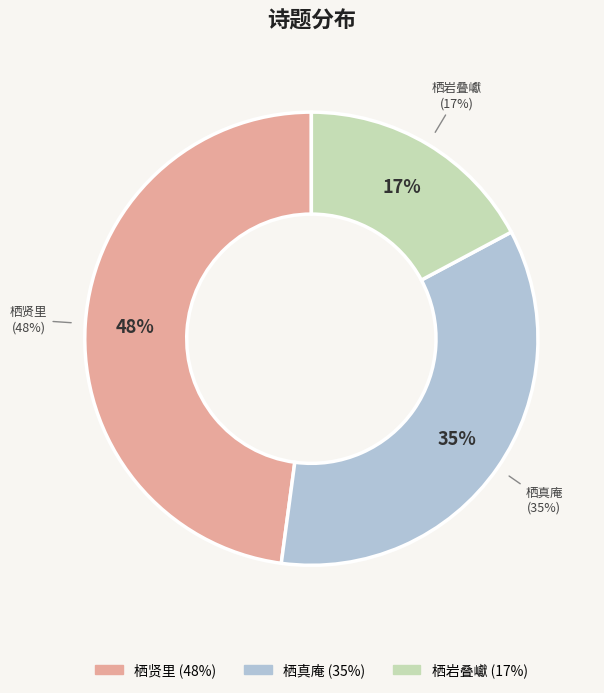

What percentage is the 蒲州八咏 其六 栖岩叠巘 slice, to the nearest percent?

17%